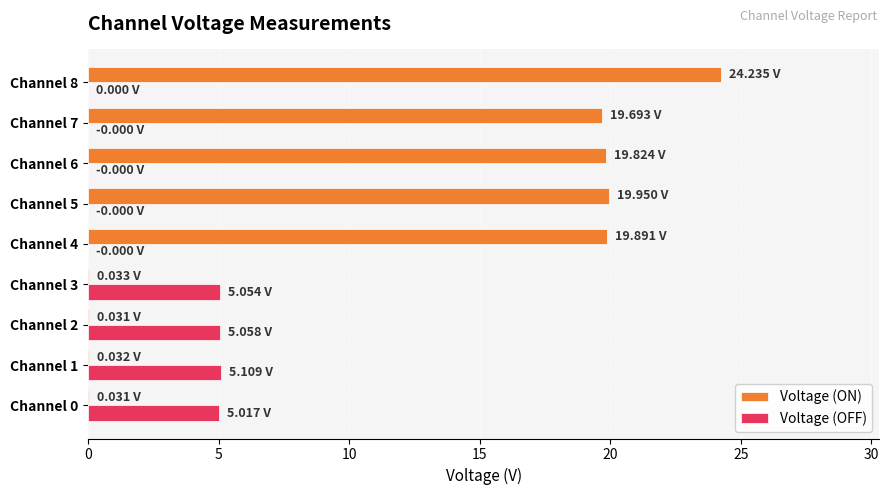

What is the maximum value for Voltage (OFF)?

5.1